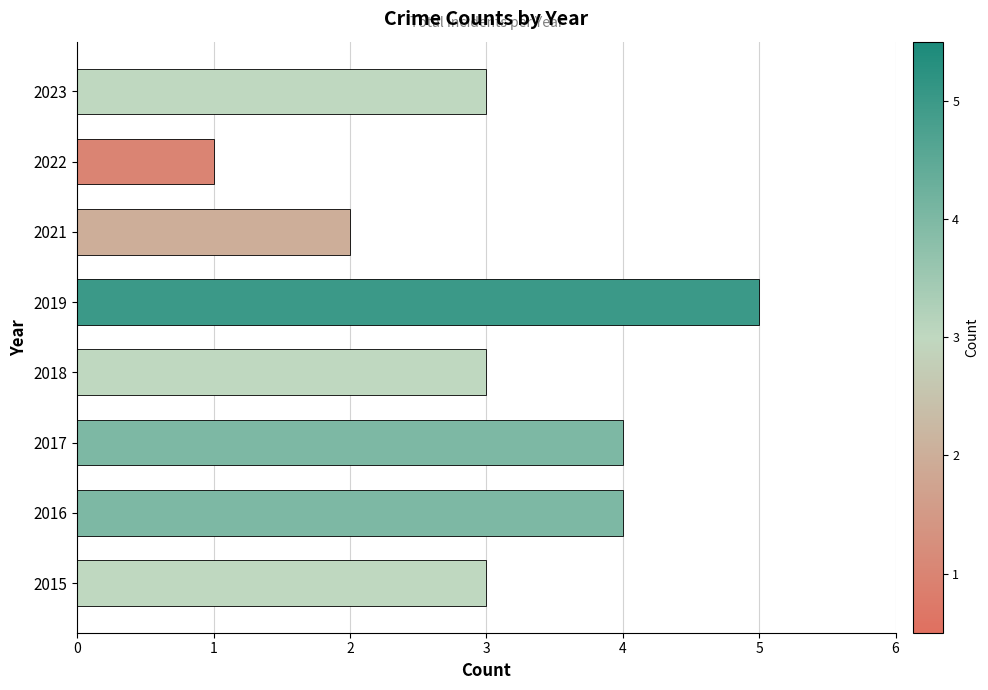

Which category has the lowest value across all series?

2022